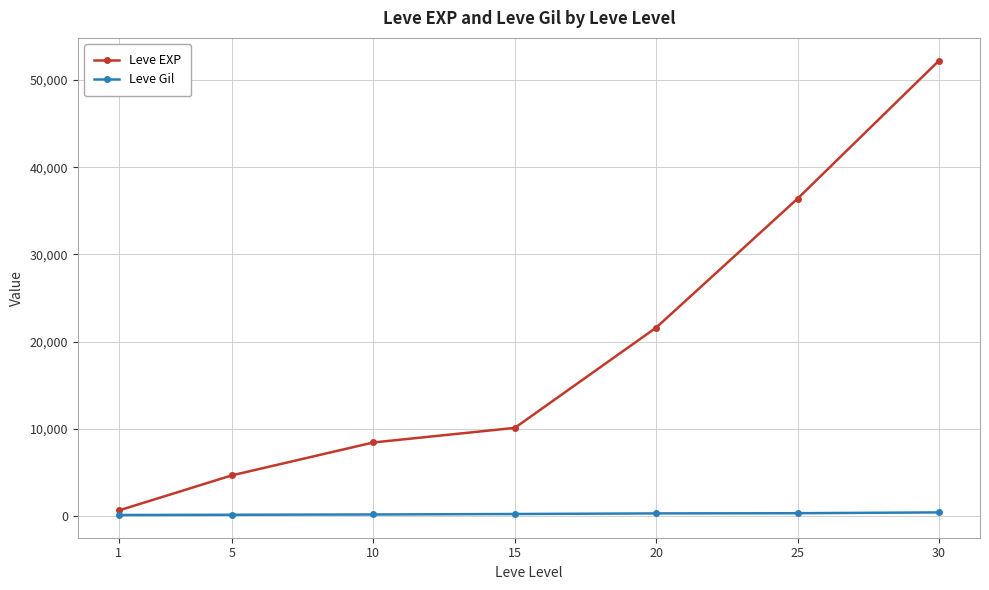

True or false: Leve EXP has a value of 3228 at 10.

False